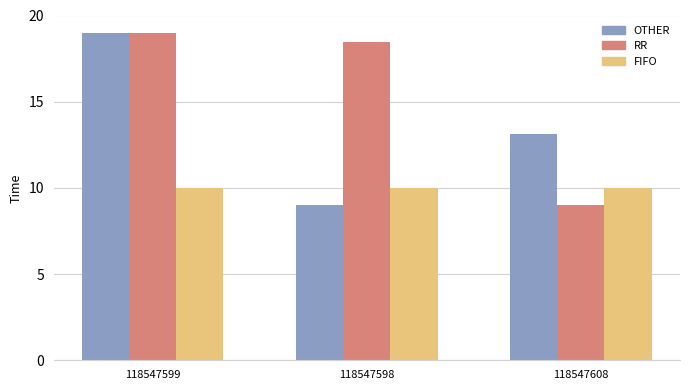

What is the spread (max minus min) of values at 118547608?

4.1